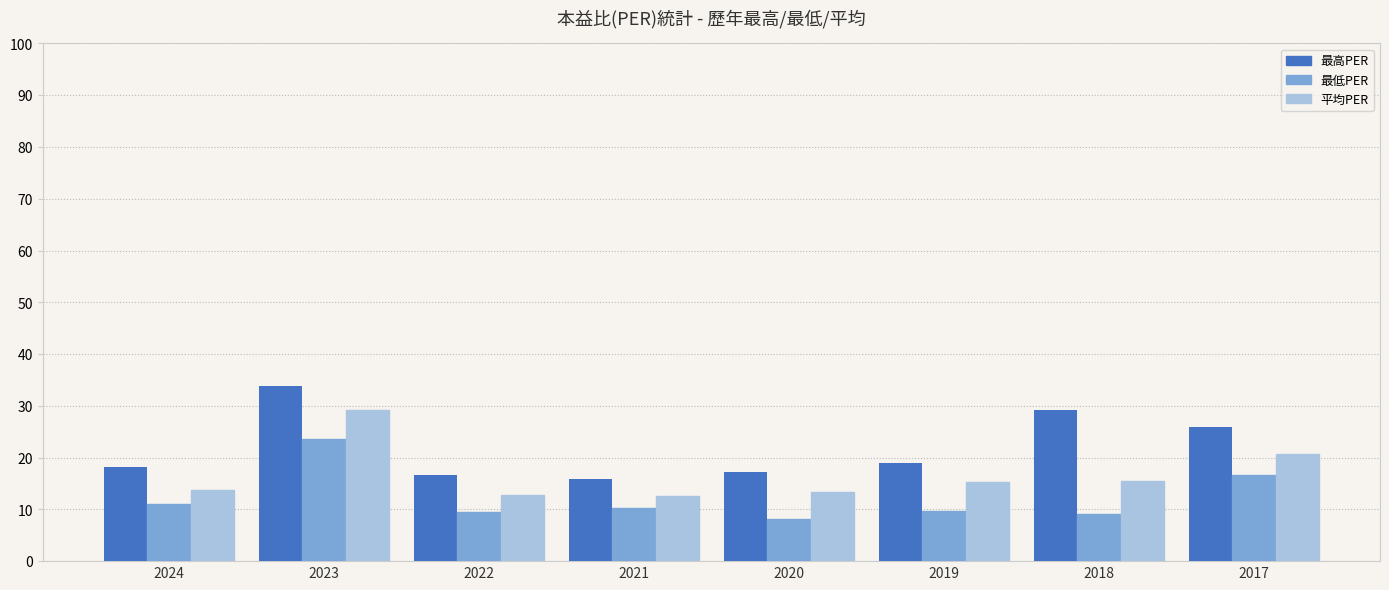

List the series in order of their peak value, lowest first.

最低PER, 平均PER, 最高PER